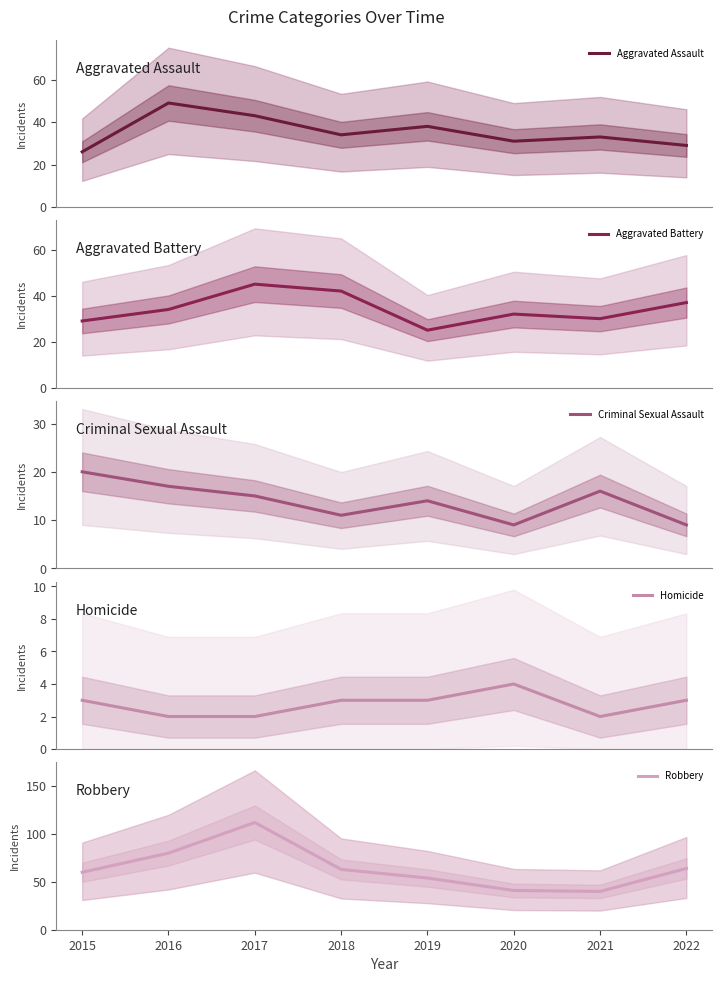

In Homicide, how many points are lower than both neighbors (excluding endpoints)?

1